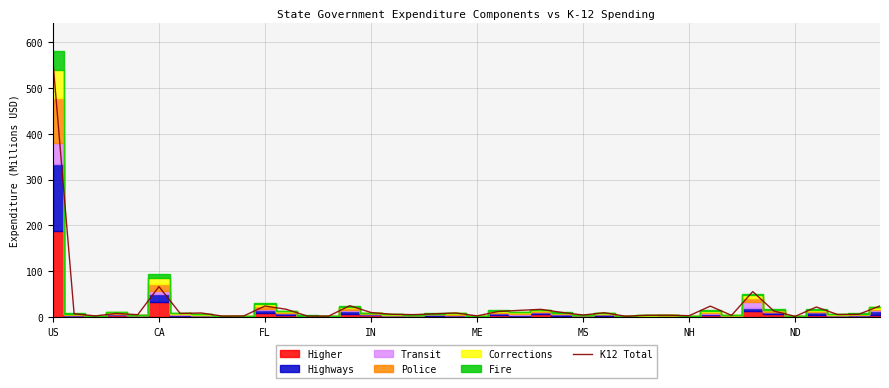

How many interior local peaks (higher than both neighbors) does the data have?

12